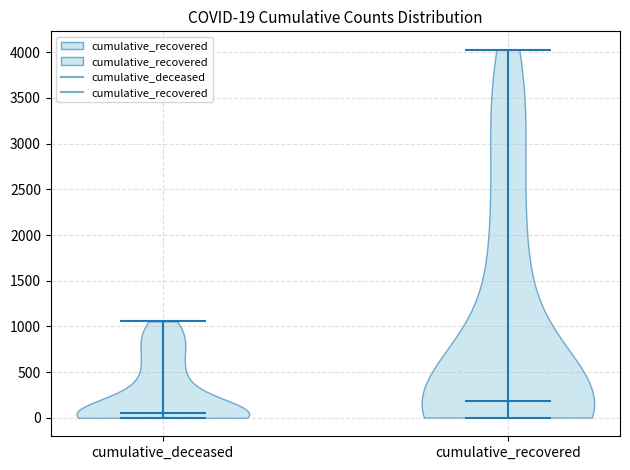

Which violin has the lowest median line?

cumulative_deceased